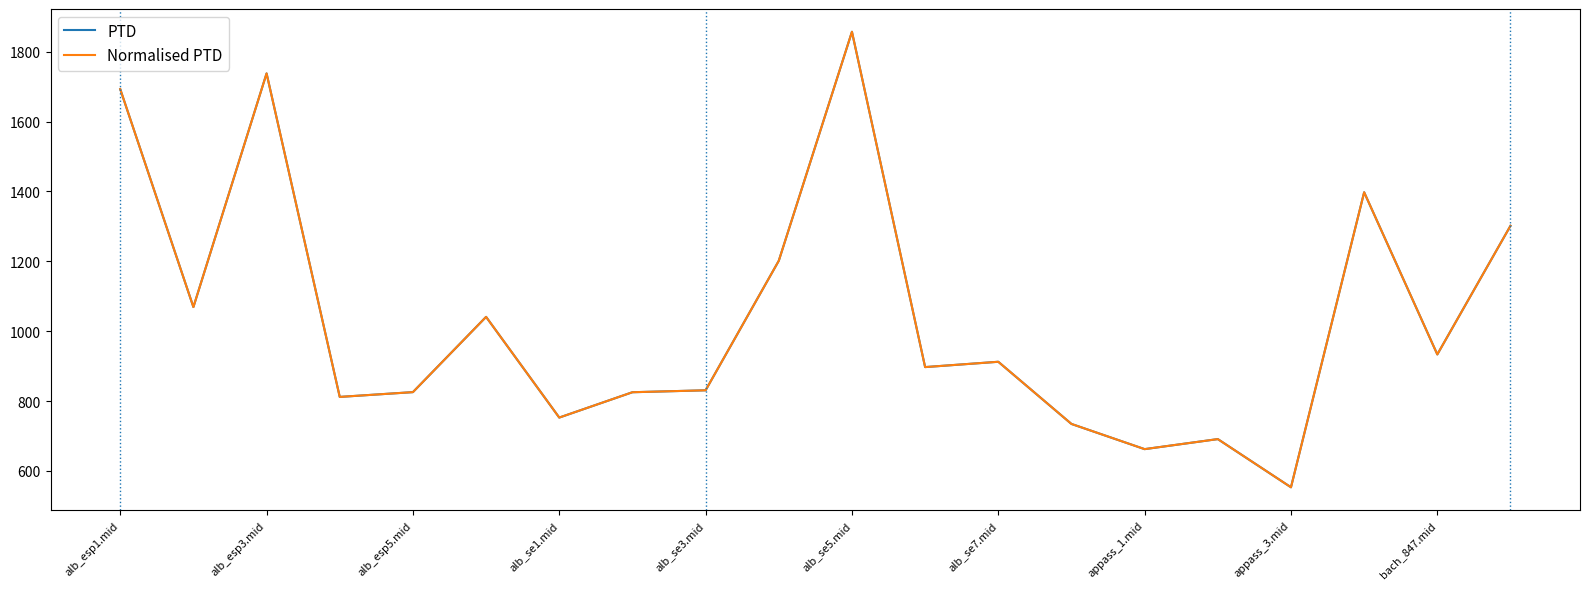

Where does the Normalised PTD series first go above 912?

alb_esp1.mid